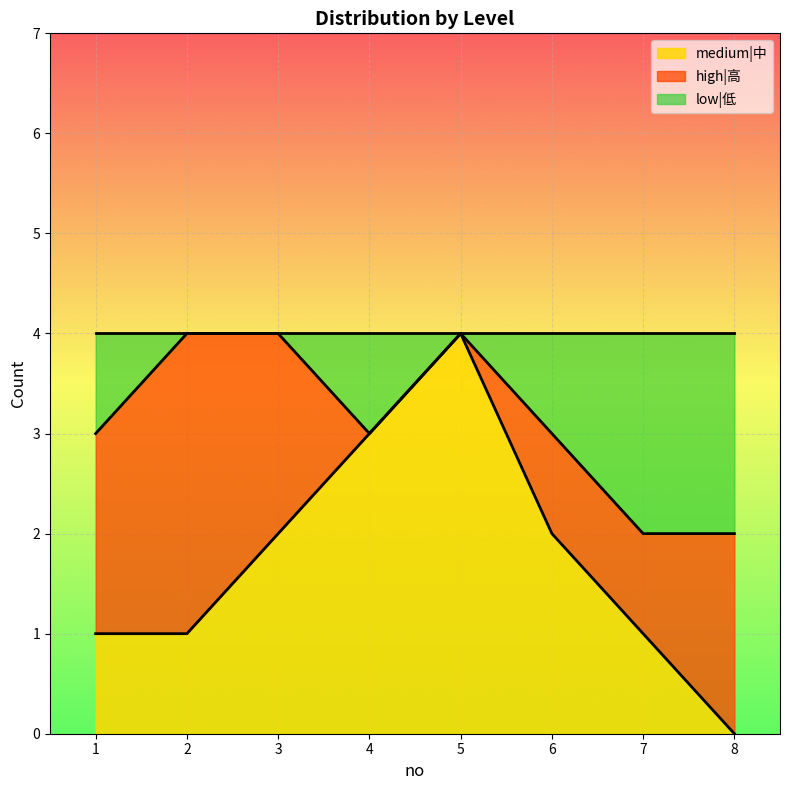

The value of medium|中 at 8 is -2. True or false?

False